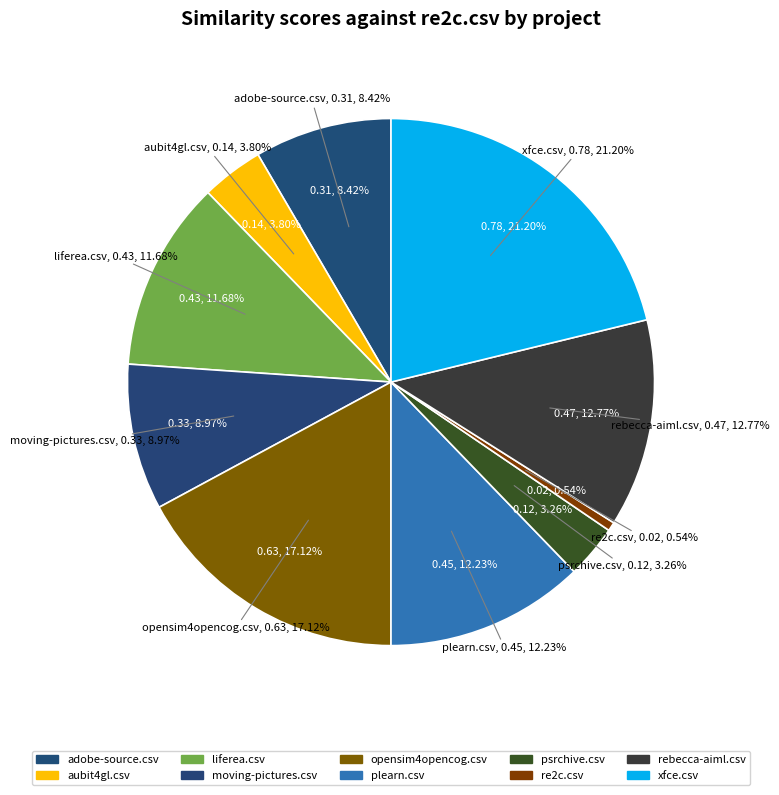

To the nearest percent, what is the difference between the largest and smallest slice percentages?

21%